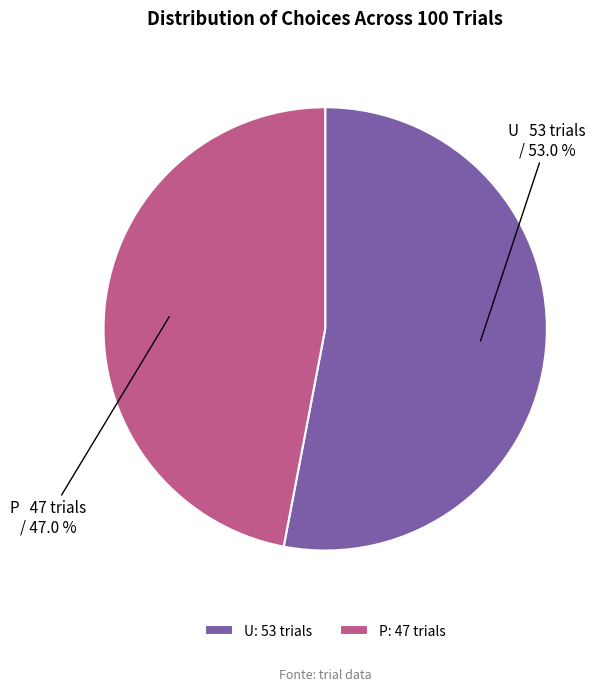

Count the number of slices in the pie.

2